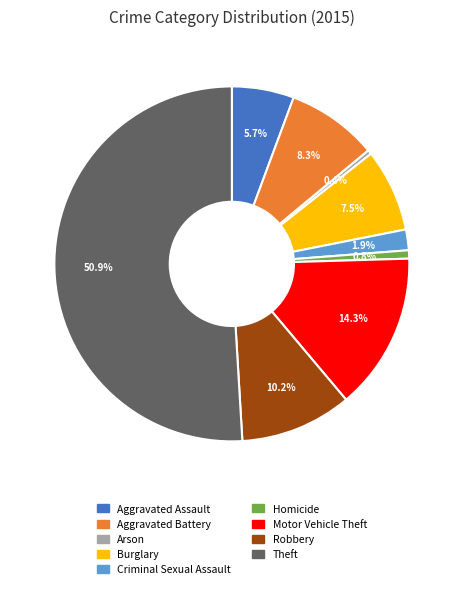

How many slices are in this pie chart?

9